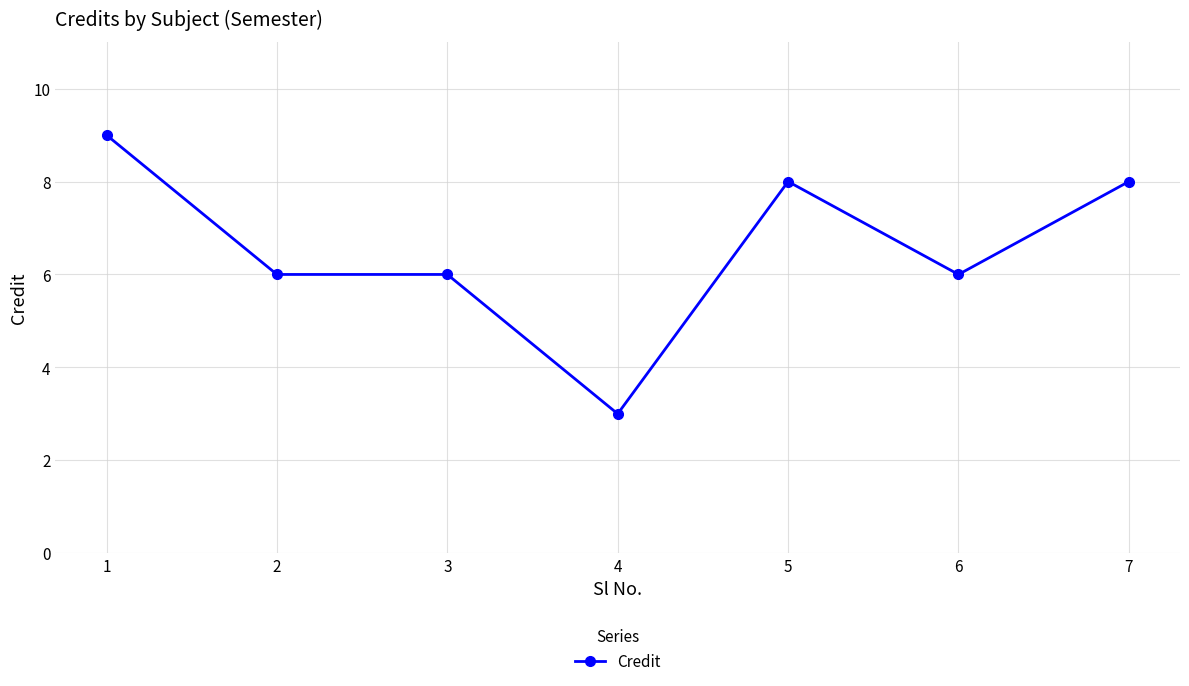

The value at 5 is 5. True or false?

False